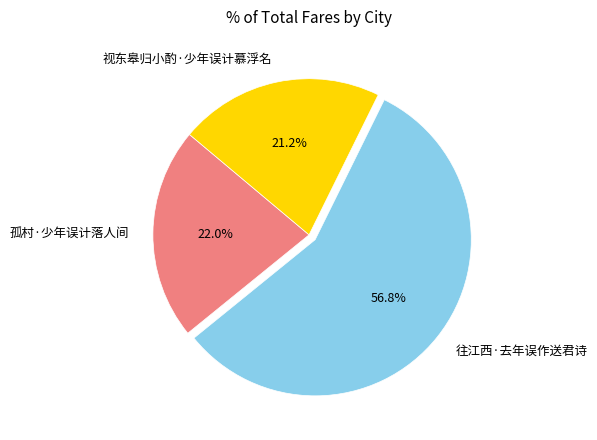

To the nearest percent, what is the difference between the largest and smallest slice percentages?

36%